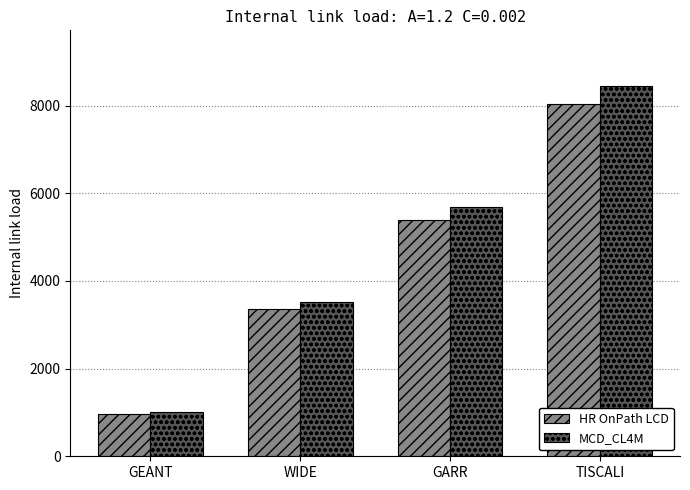

What is the difference between the highest and lowest values at TISCALI?

422.4